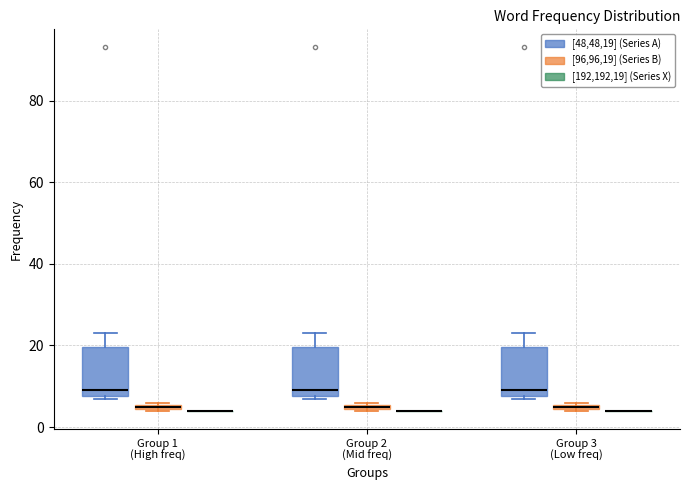

Where is the lower edge of the box for Group 3 (Low freq) ([96,96,19] (Series B)) on the y-axis? The values are not printed on the chart, so give them approximately, as read against the axis.

4